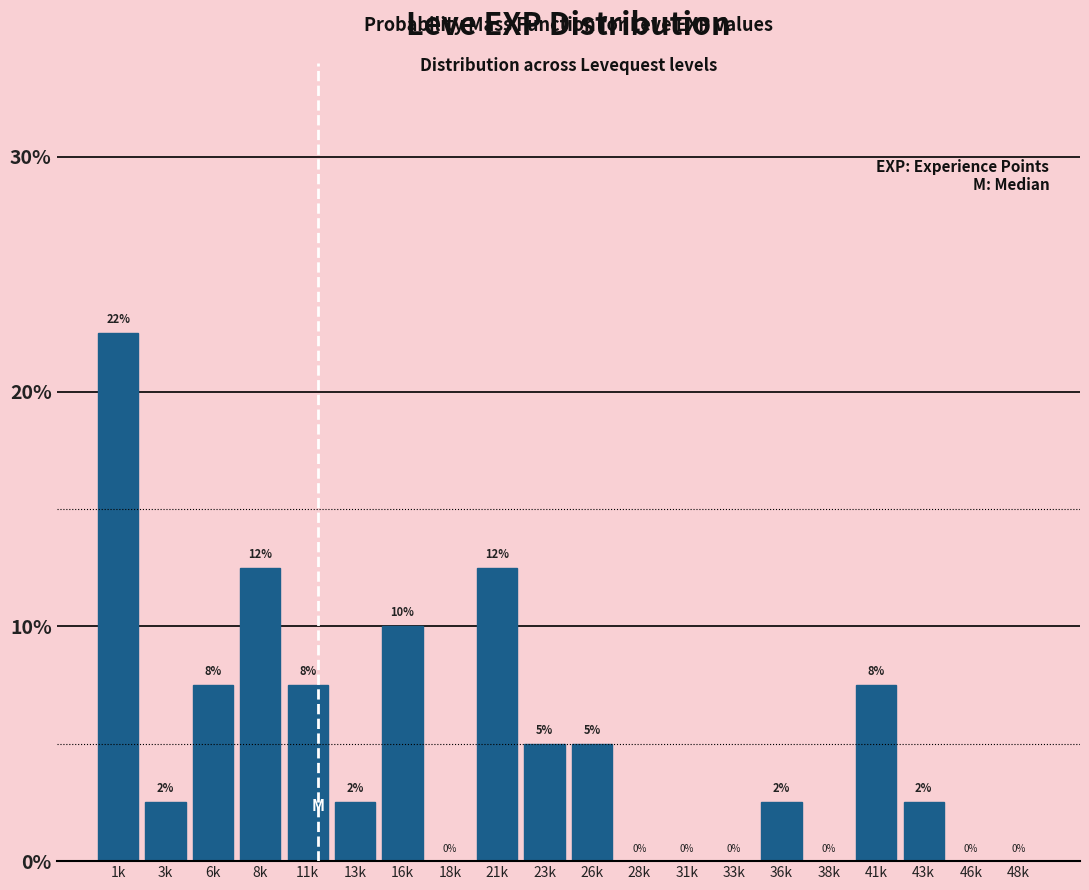

True or false: the data shows 5.0 at 23k.

True